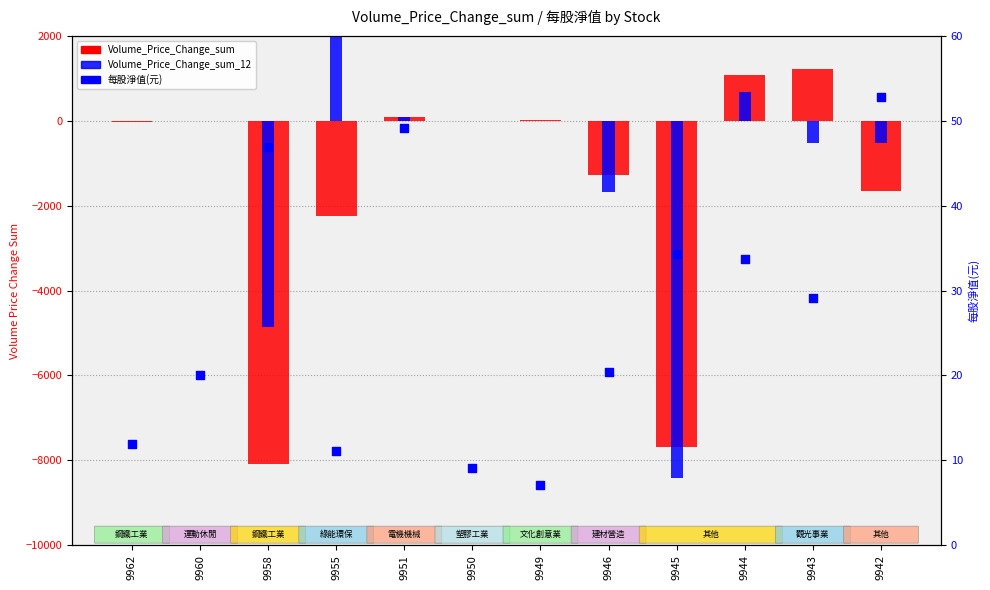

Which series reaches the maximum Y coordinate?

Volume_Price_Change_sum_12